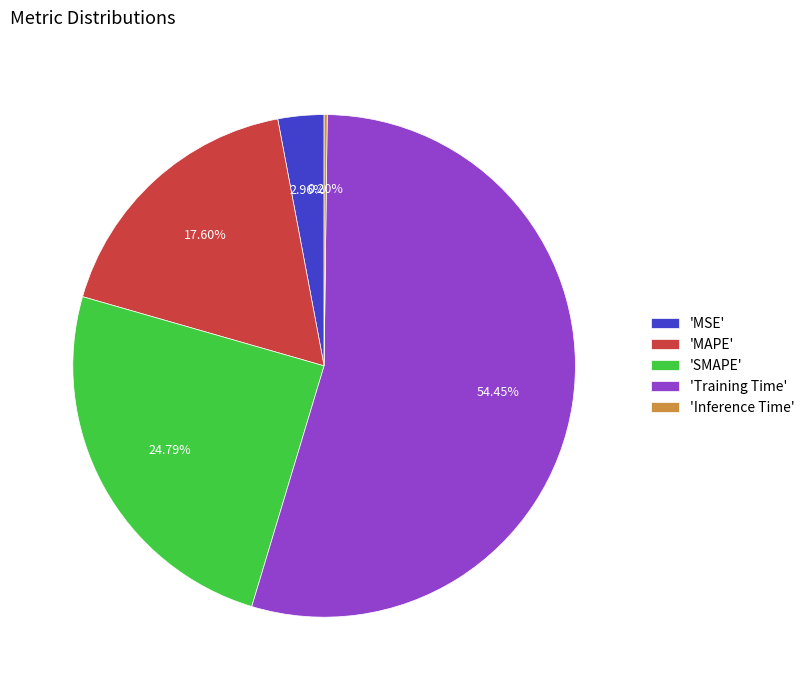

Does 'Training Time' represent more than half of the total?

Yes